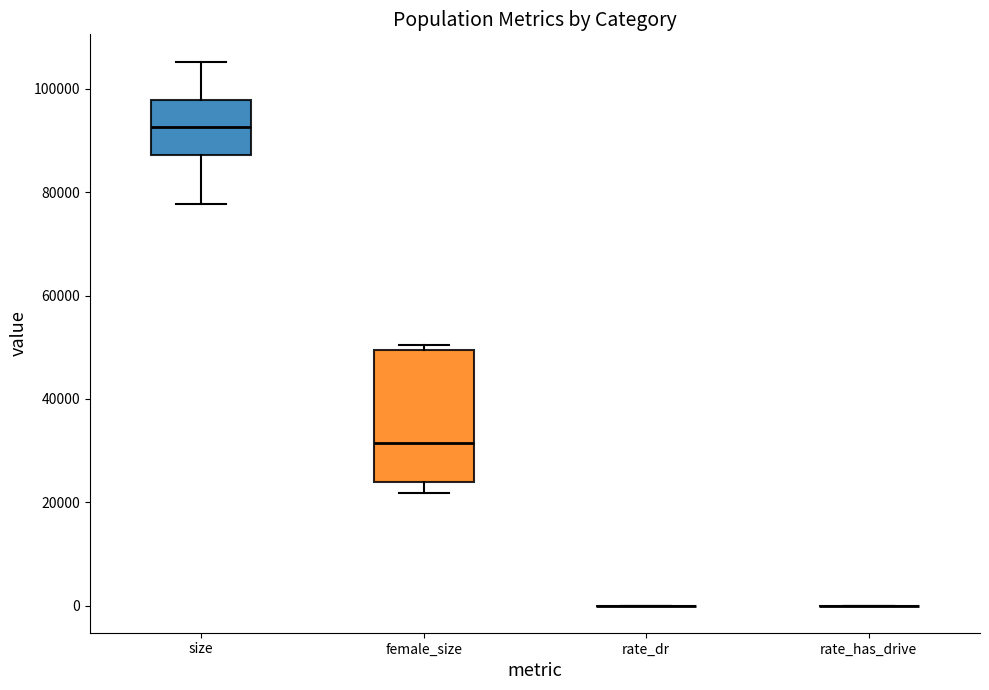

Reading left to right, transcribe this box plot: for each box, give where its median line is, the range the box spans, and where its two whiskers end, as read against the y-axis. The values are not printed on the chart, so give them approximately, as read against the axis.

size: median 92000, box 88000 to 98000, whiskers 78000 to 106000
female_size: median 32000, box 24000 to 50000, whiskers 22000 to 50000 (just above the box's upper edge)
rate_dr: box collapsed to a line at 0, whiskers 0 to 0
rate_has_drive: box collapsed to a line at 0, whiskers 0 to 0